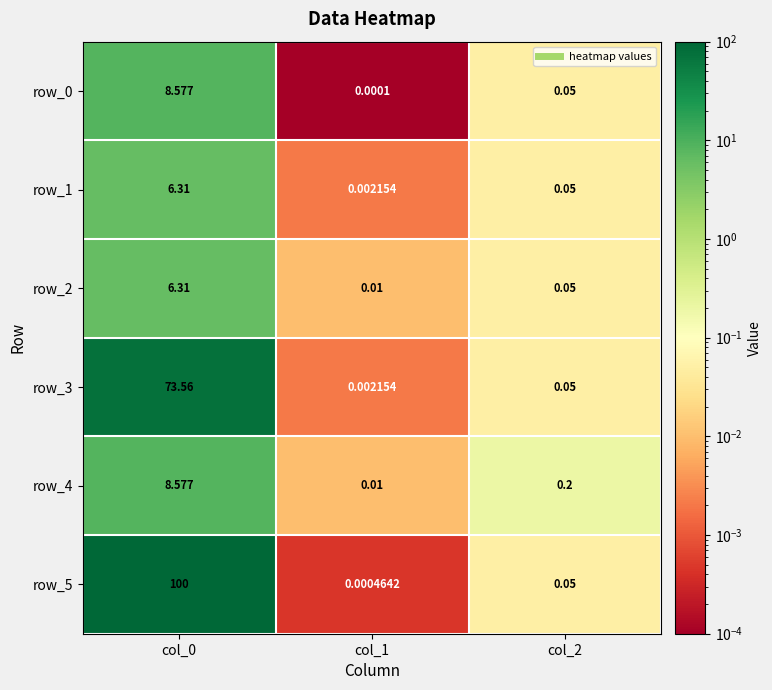

How many data points does each series have?

3